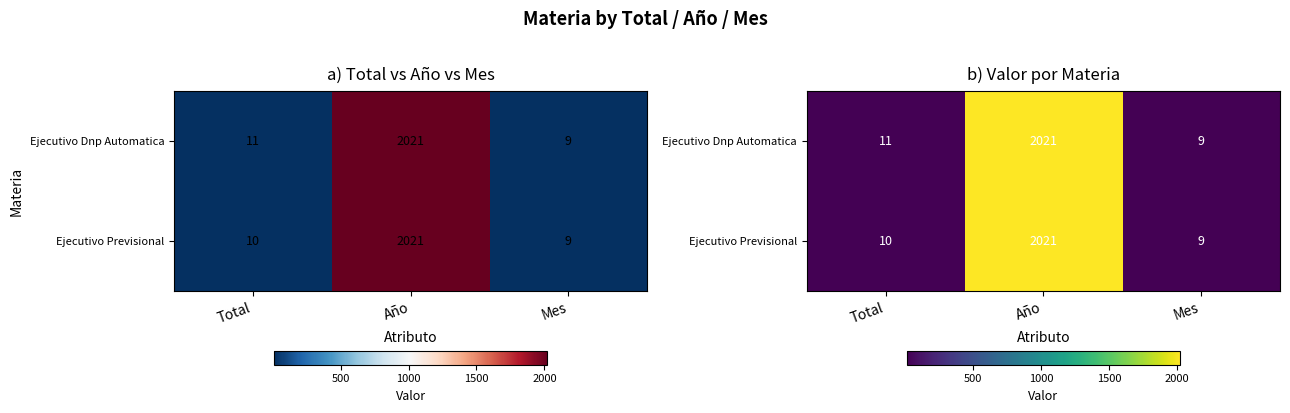

Count the number of data series in this chart.

2